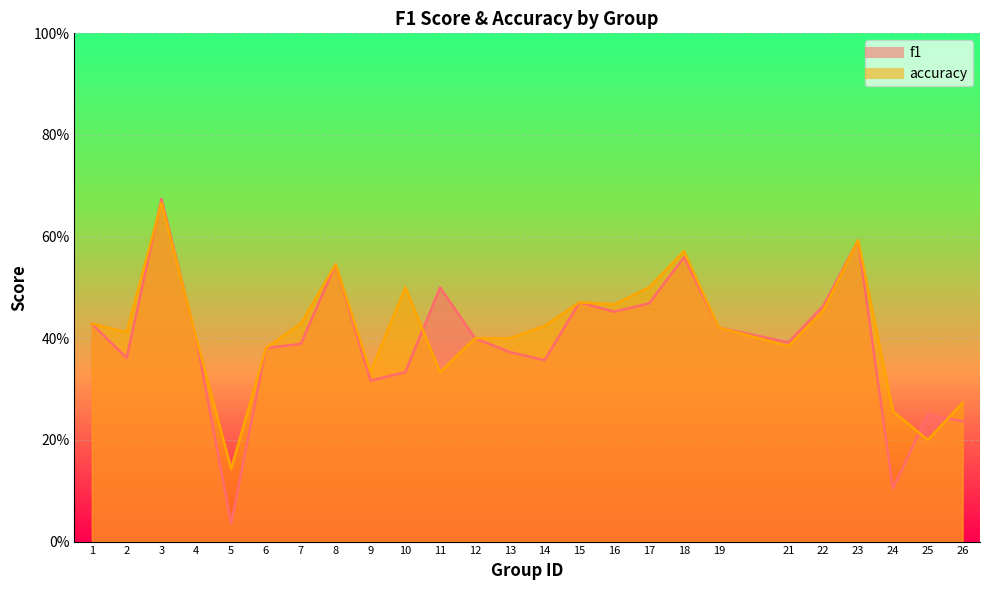

What is the sum of the f1 values at 18 and 6?

0.9